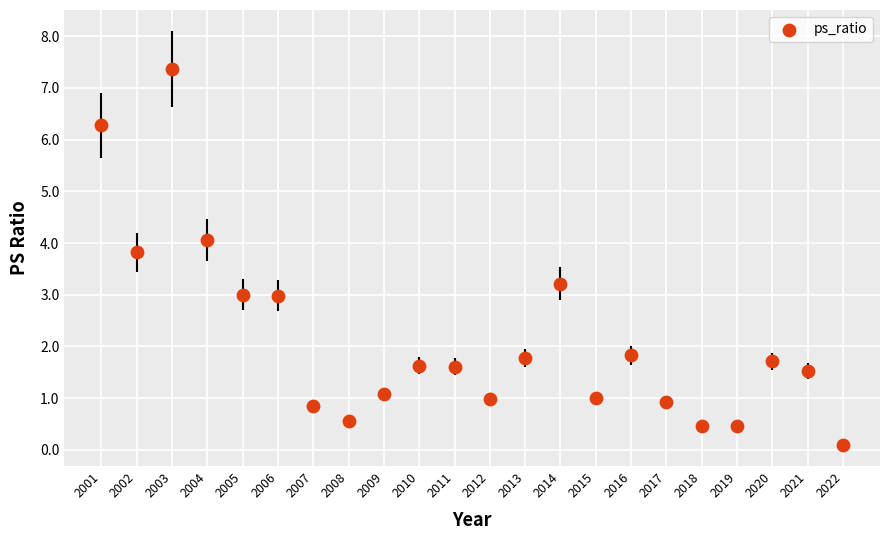

What is the range of X values (max minus min)?

21.0